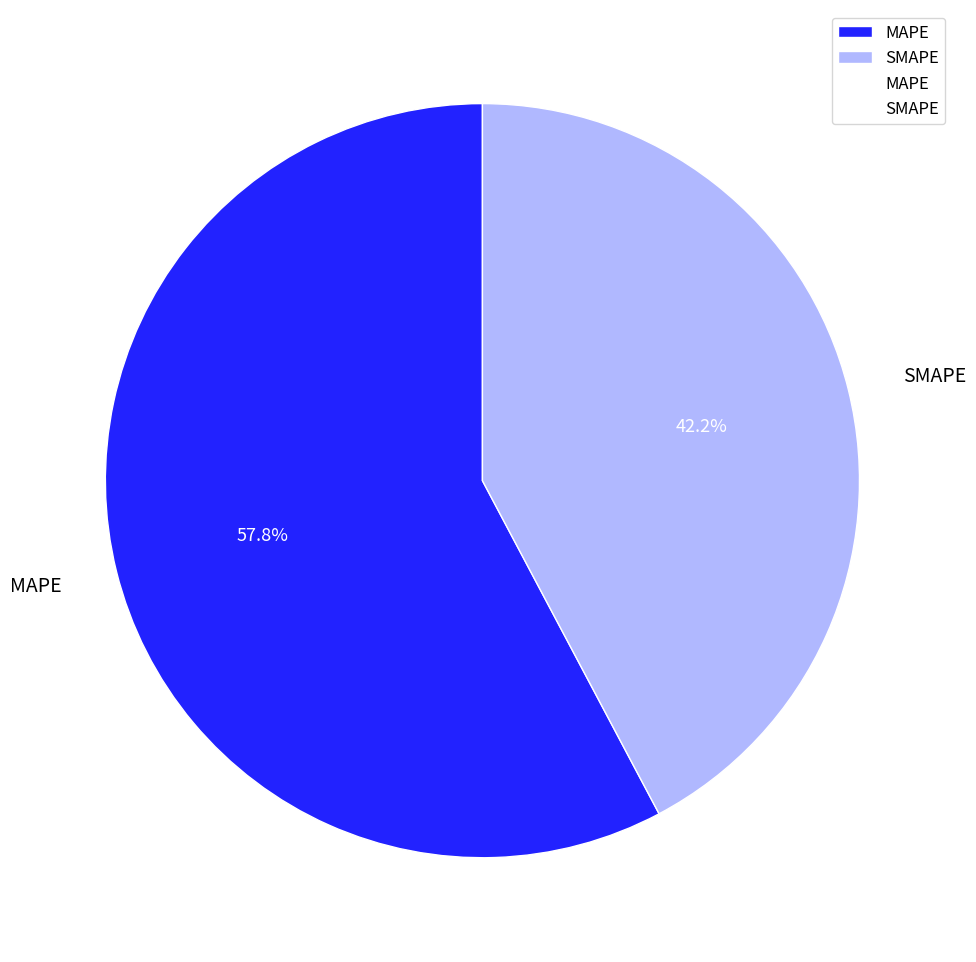

Rank the categories by value from highest to lowest.

MAPE, SMAPE